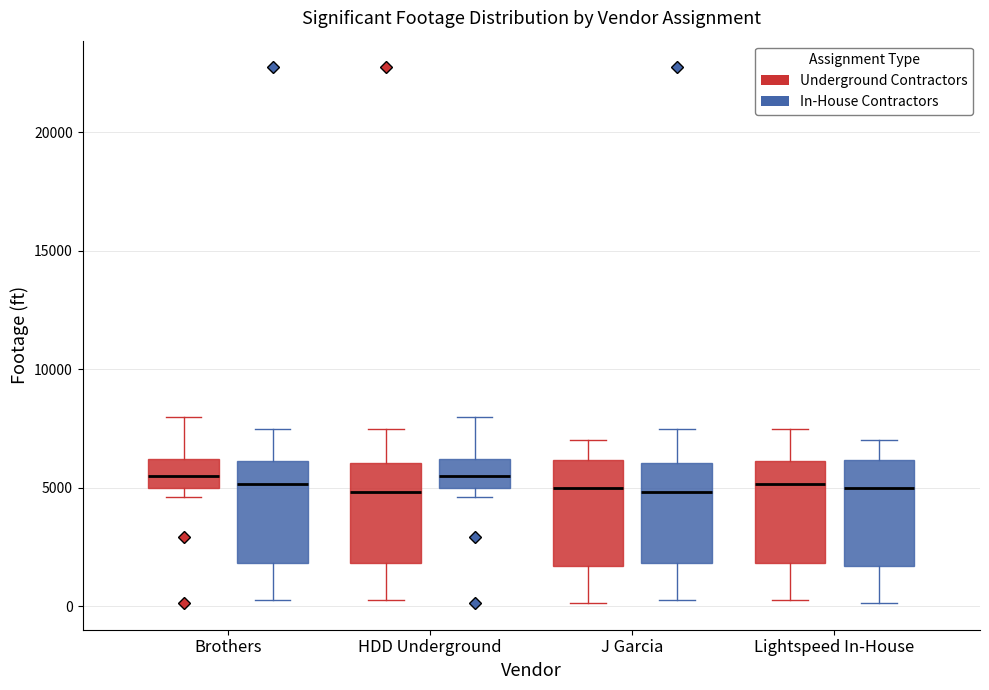

Reading left to right, transcribe this box plot: for each box, give where its median line is, the range the box spans, and where its two whiskers end, as read against the y-axis. The values are not printed on the chart, so give them approximately, as read against the axis.

Brothers (Underground Contractors): median 5500, box 5000 to 6000, whiskers 4500 to 8000
Brothers (In-House Contractors): median 5000, box 2000 to 6000, whiskers 500 to 7500
HDD Underground (Underground Contractors): median 5000, box 2000 to 6000, whiskers 500 to 7500
HDD Underground (In-House Contractors): median 5500, box 5000 to 6000, whiskers 4500 to 8000
J Garcia (Underground Contractors): median 5000, box 1500 to 6000, whiskers 0 to 7000
J Garcia (In-House Contractors): median 5000, box 2000 to 6000, whiskers 500 to 7500
Lightspeed In-House (Underground Contractors): median 5000, box 2000 to 6000, whiskers 500 to 7500
Lightspeed In-House (In-House Contractors): median 5000, box 1500 to 6000, whiskers 0 to 7000